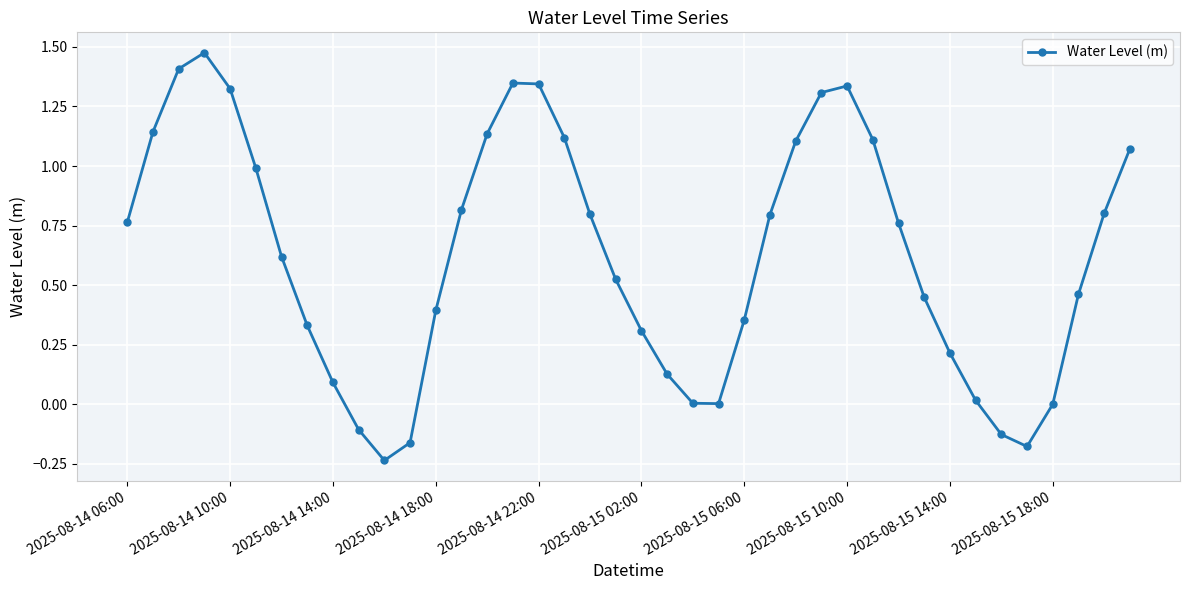

True or false: there are more than 1 points higher than both neighbors.

True